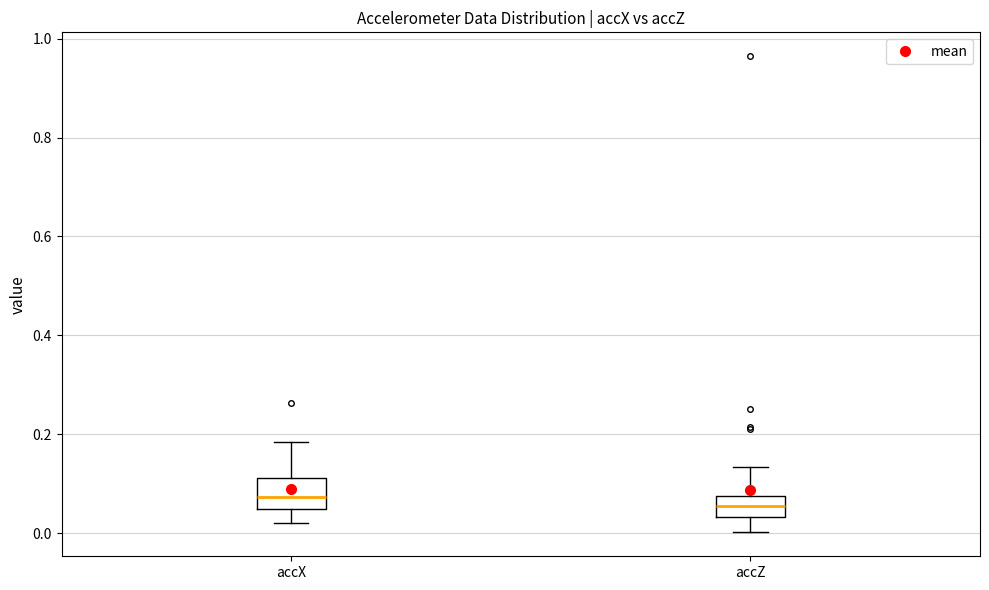

Reading left to right, read every box against the y-axis: the position of its median line, the range the box covers, and the ends of its whiskers. The values are not printed on the chart, so give them approximately, as read against the axis.

accX: median 0.08, box 0.04 to 0.12, whiskers 0.02 to 0.18
accZ: median 0.06, box 0.04 to 0.08, whiskers 0.00 to 0.14